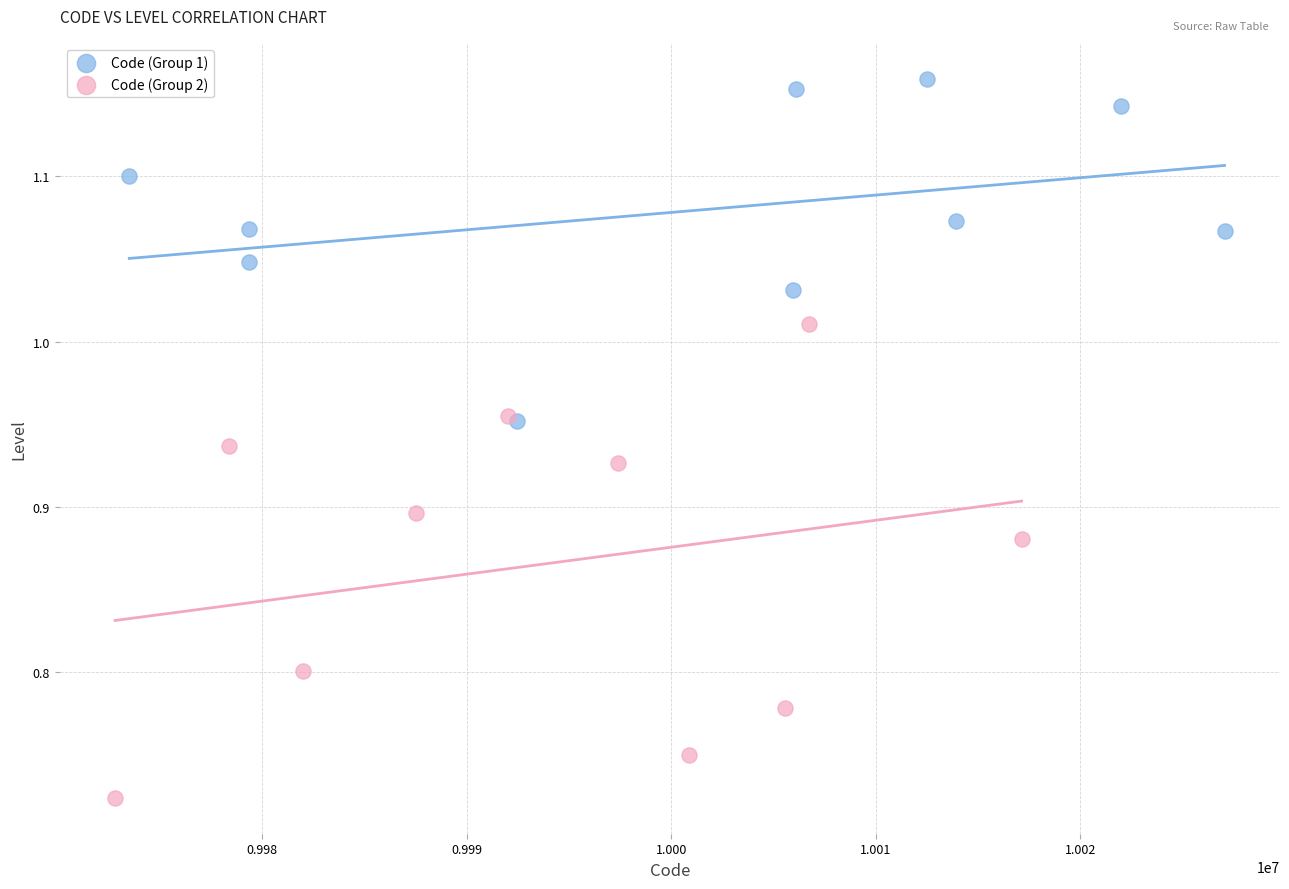

Which series contains the highest Y value?

Code (Group 1)